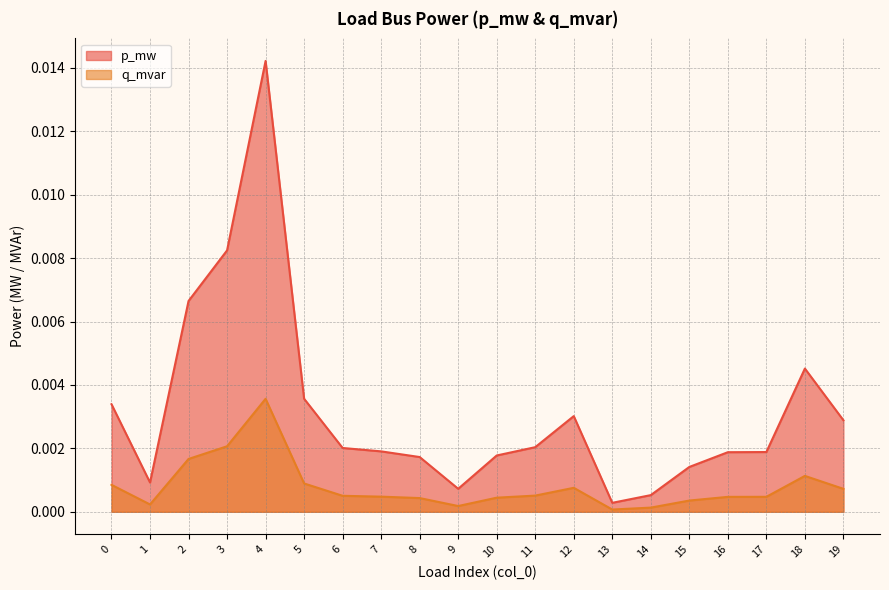

Between 6 and 11, which series saw the biggest shift?

p_mw